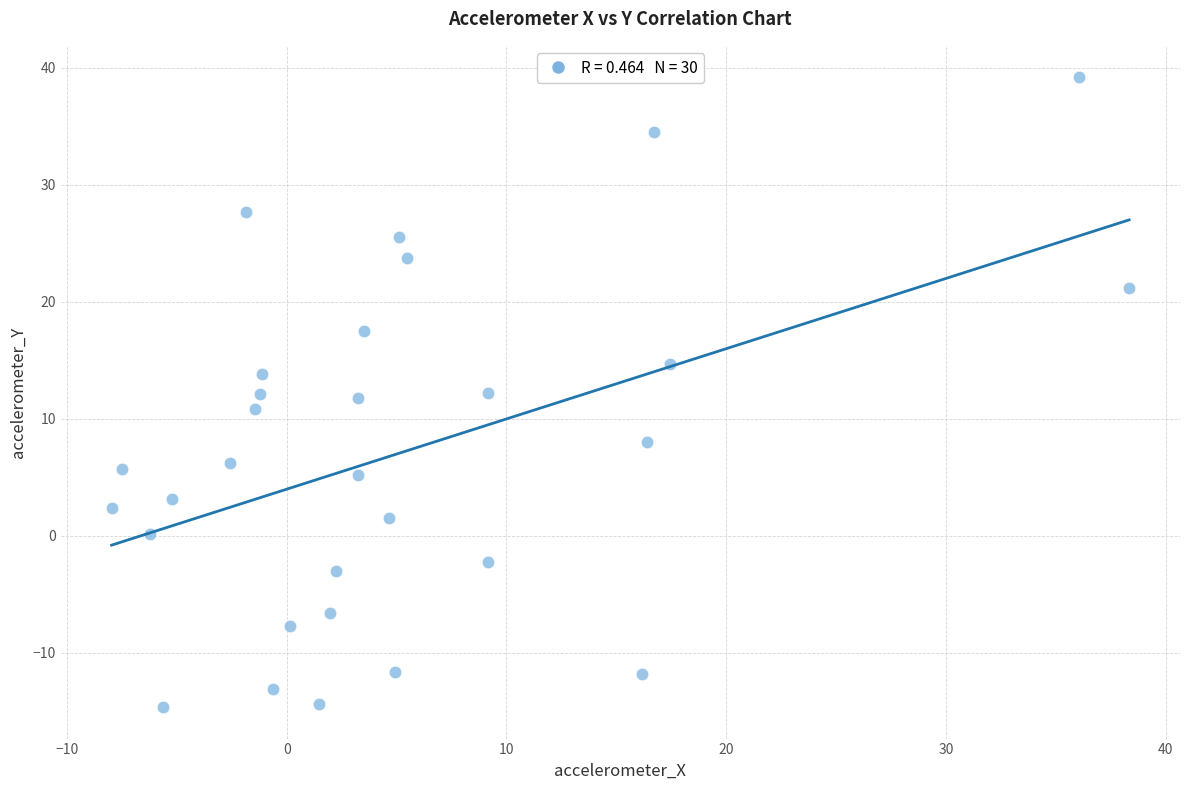

What is the range of X values (max minus min)?

46.3